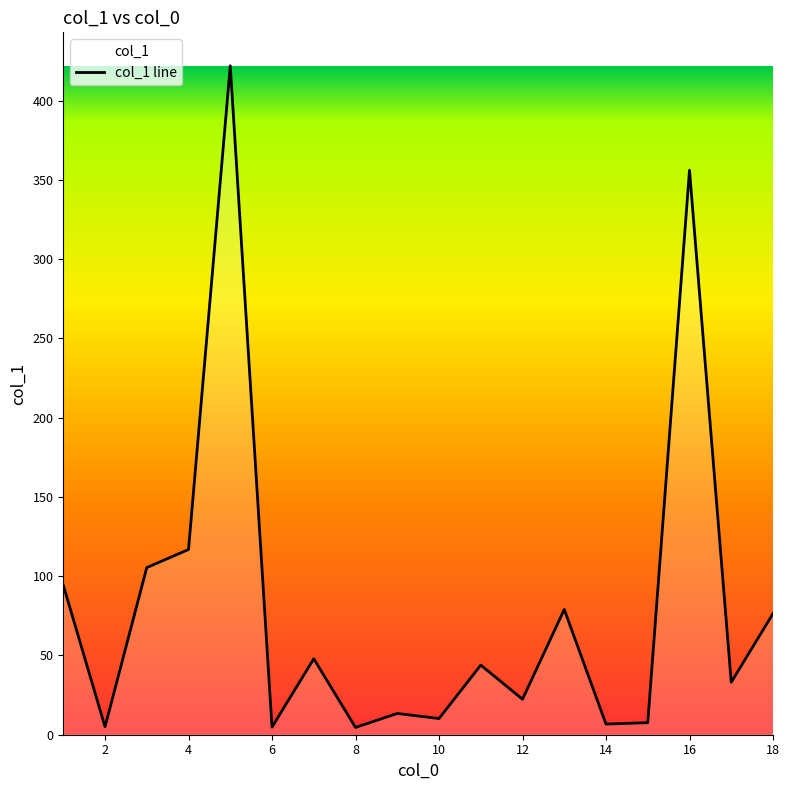

What is the greatest value displayed?

421.9